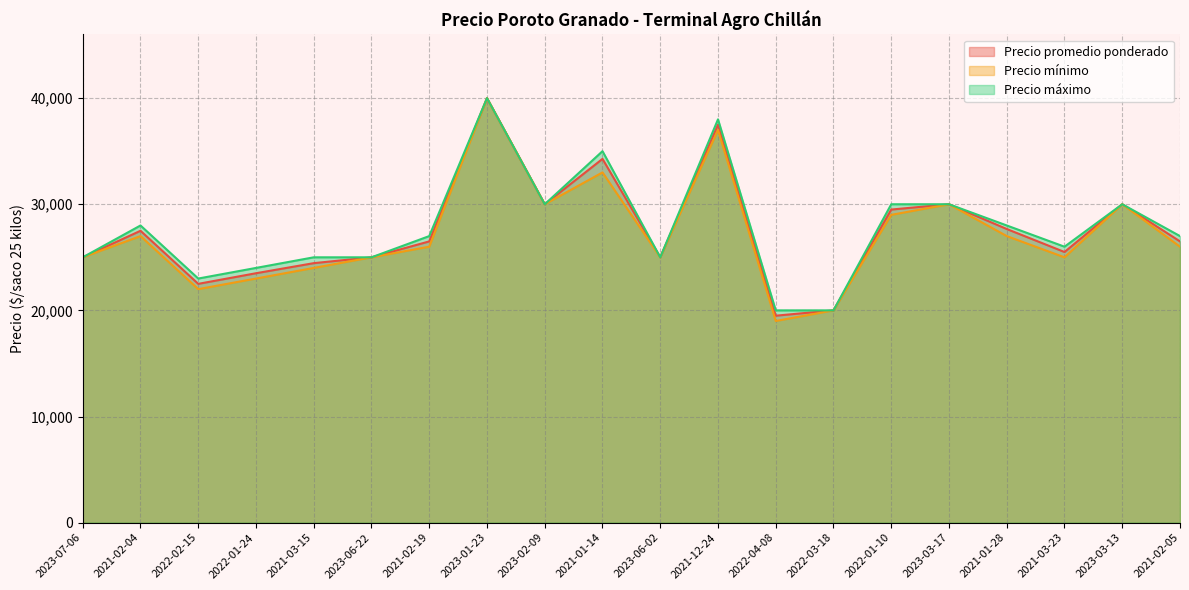

What is the value of the Precio promedio ponderado point at the 4th from the left?

23500